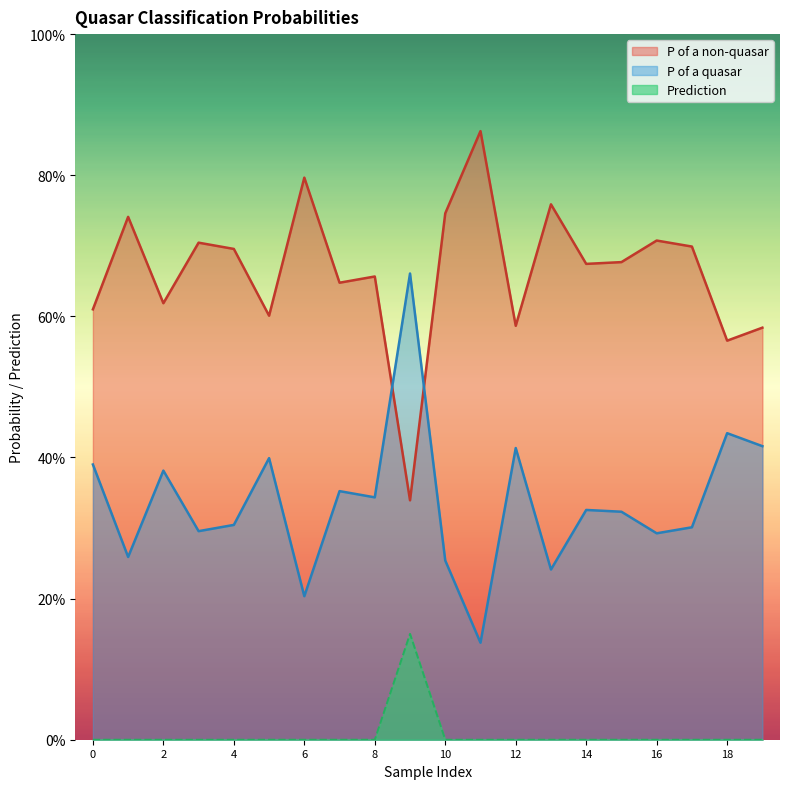

At 16, list the series in order from smallest to largest.

Prediction, P of a quasar, P of a non-quasar